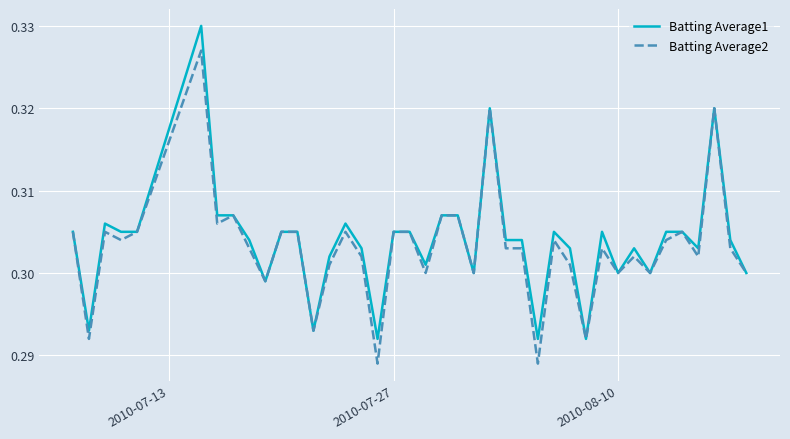

Rank the series by their maximum value, from lowest to highest.

Batting Average2, Batting Average1